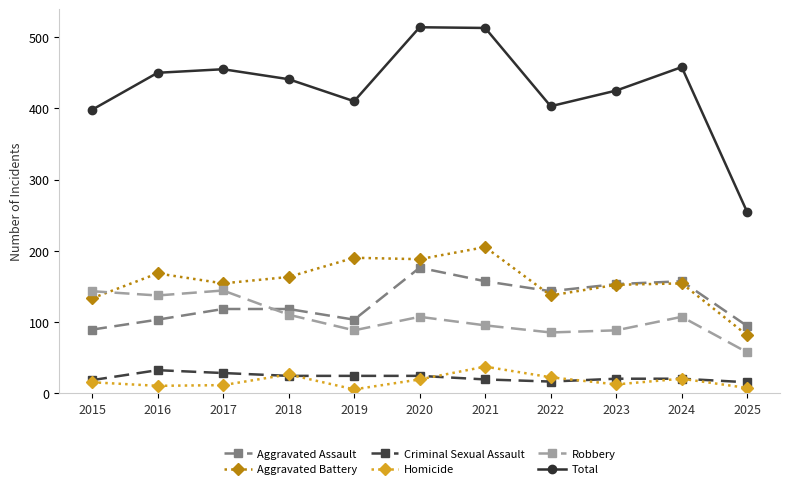

At which label does Aggravated Assault reach its peak?

2020